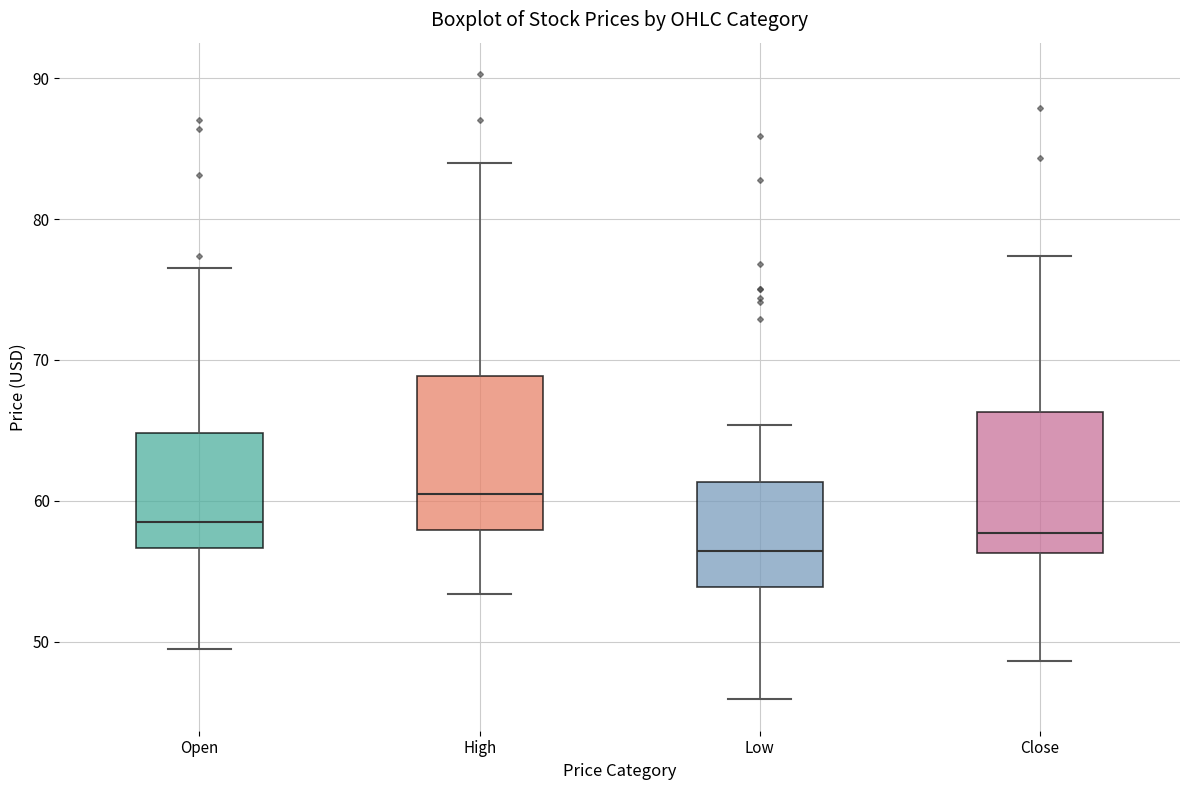

Which box has the highest median line?

High